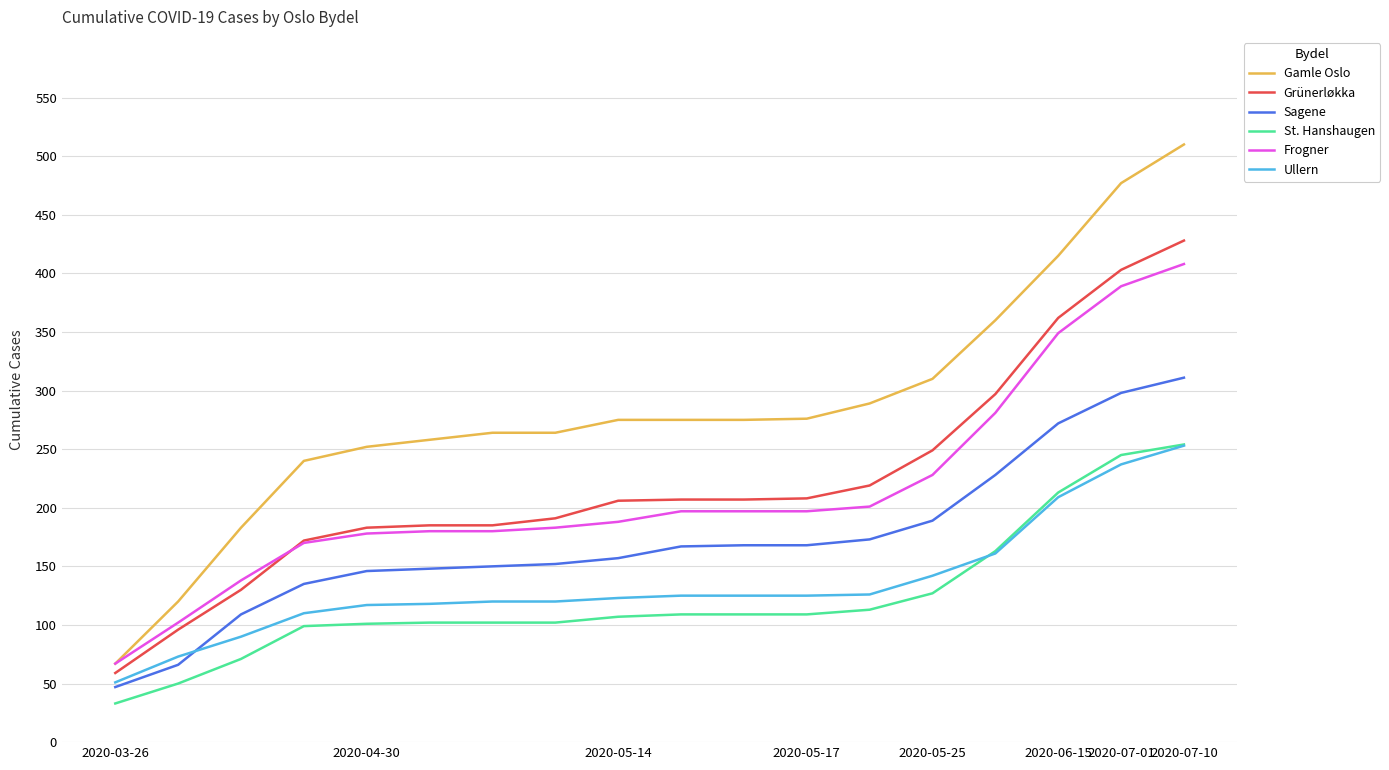

What are all the series names shown in the legend?

Gamle Oslo, Grünerløkka, Sagene, St. Hanshaugen, Frogner, Ullern